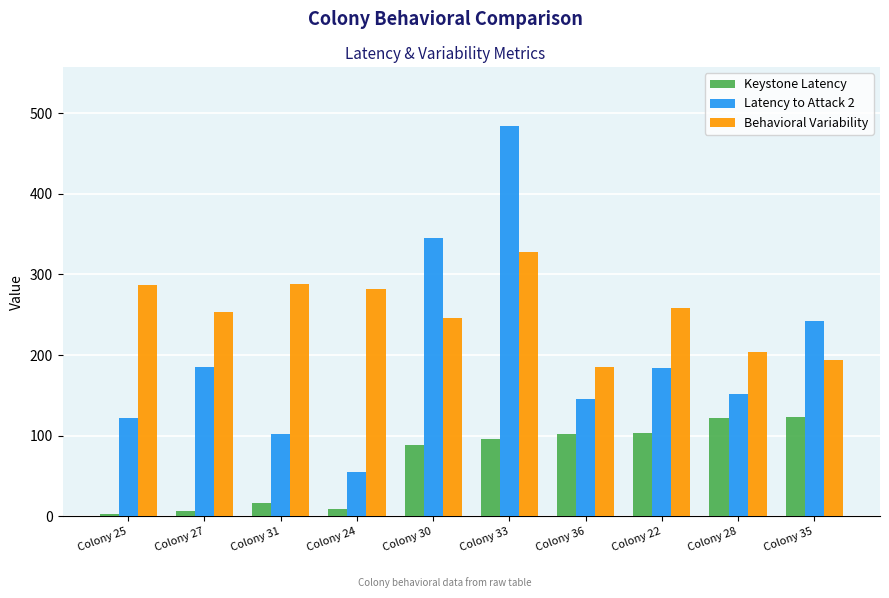

Rank the series by their average value, from highest to lowest.

Behavioral Variability, Latency to Attack 2, Keystone Latency